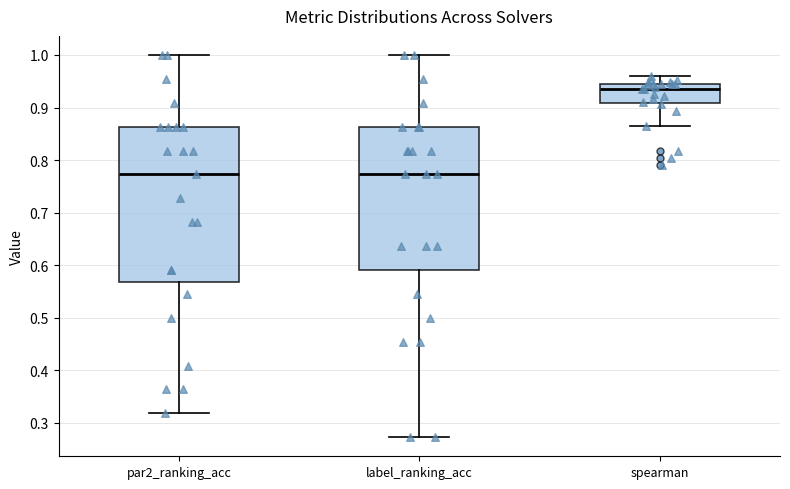

Which box is the tallest, from its lower edge to its upper edge?

par2_ranking_acc